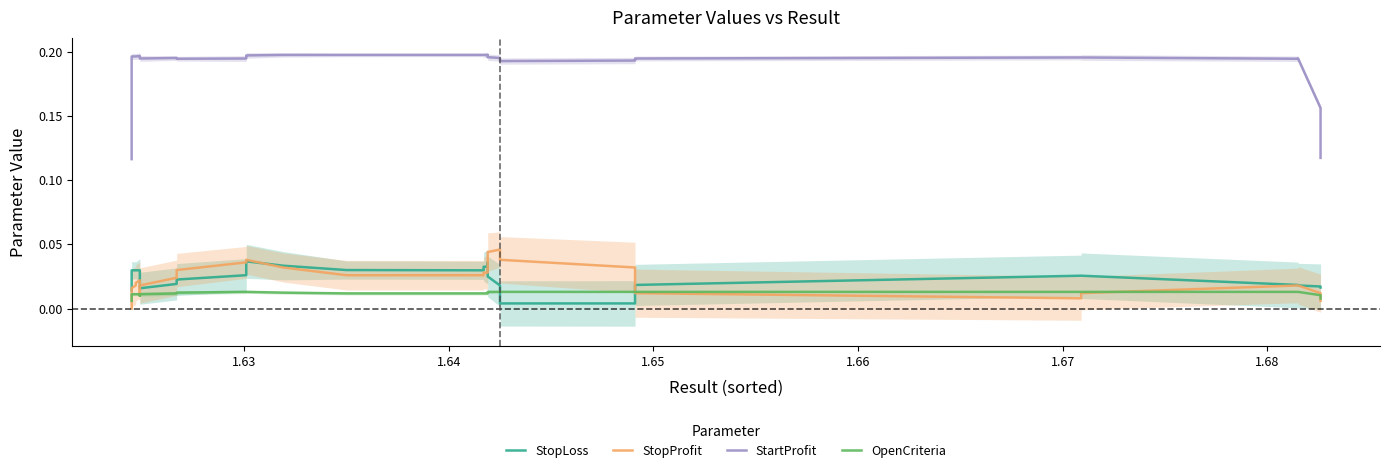

Is this an area chart (filled region under the line)?

No